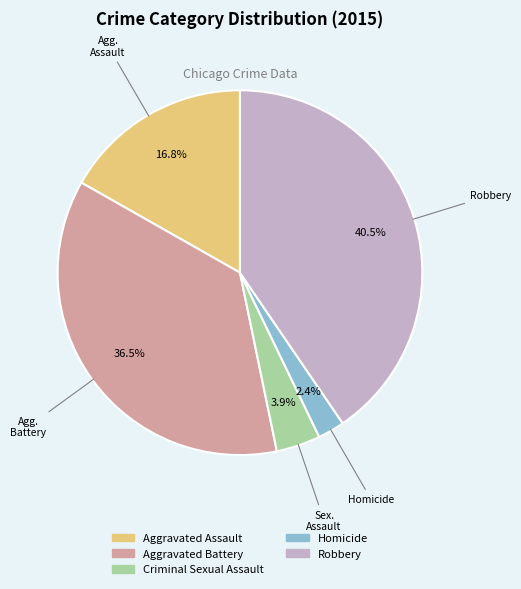

What portion of the pie excludes Robbery?

59.5%